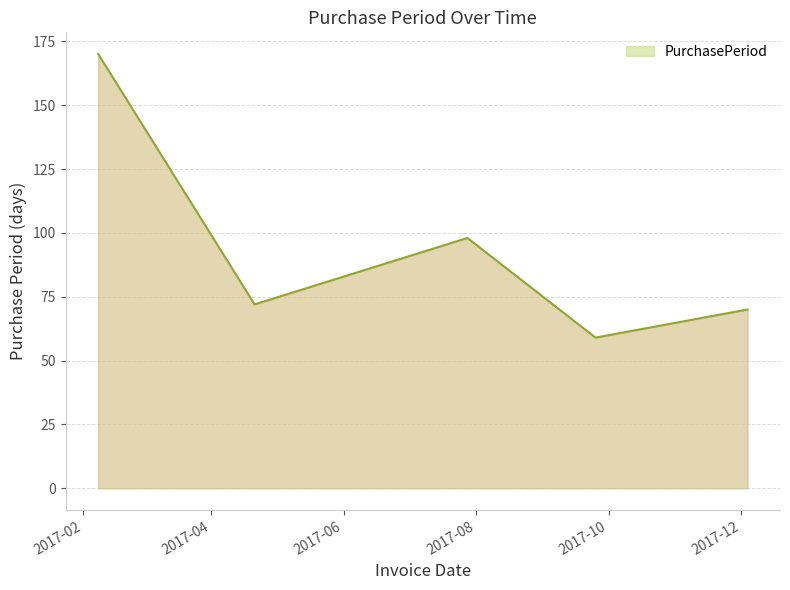

True or false: the data has more than 0 interior local peaks.

True